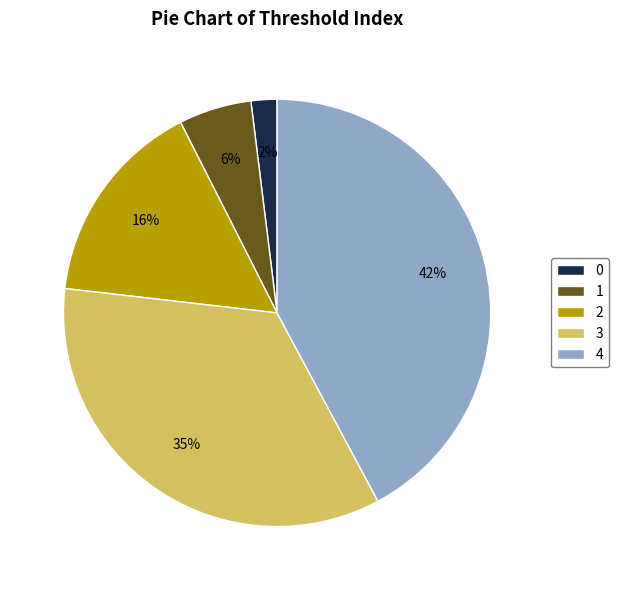

Is it true that 4 is 42% of the pie?

True